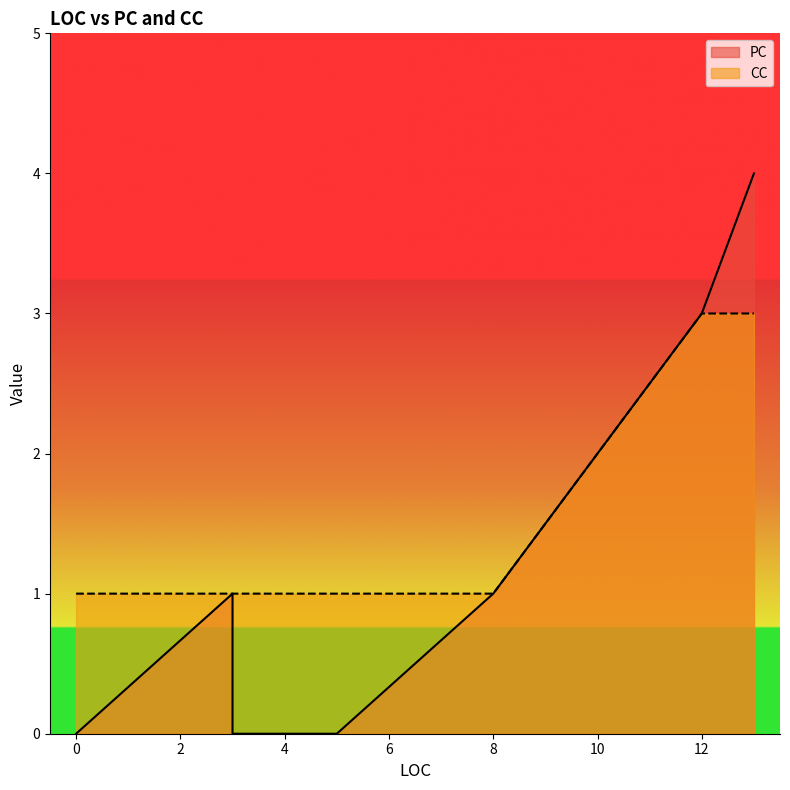

True or false: PC and CC intersect in this chart.

False